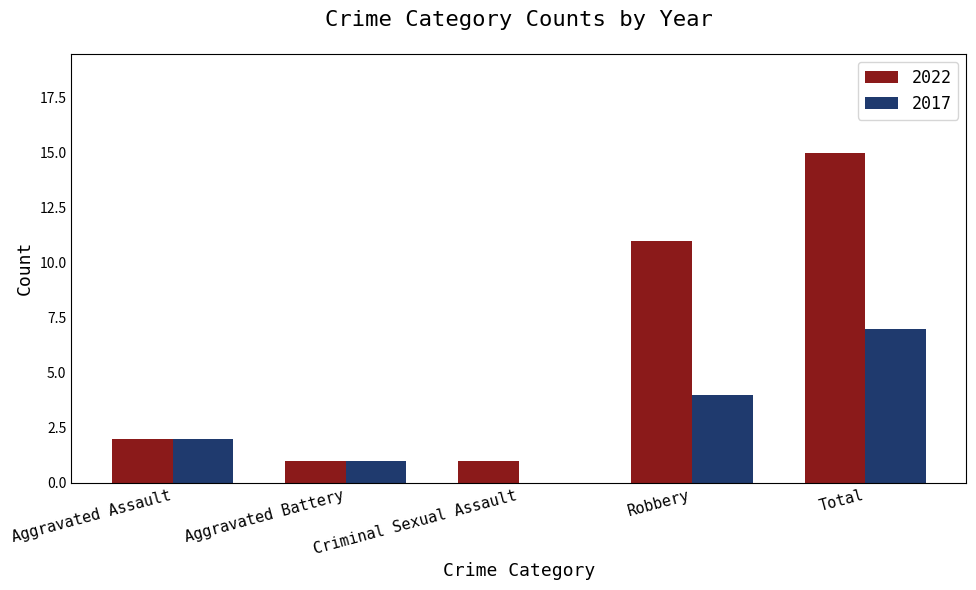

What is the average value of the 2017 series?

3